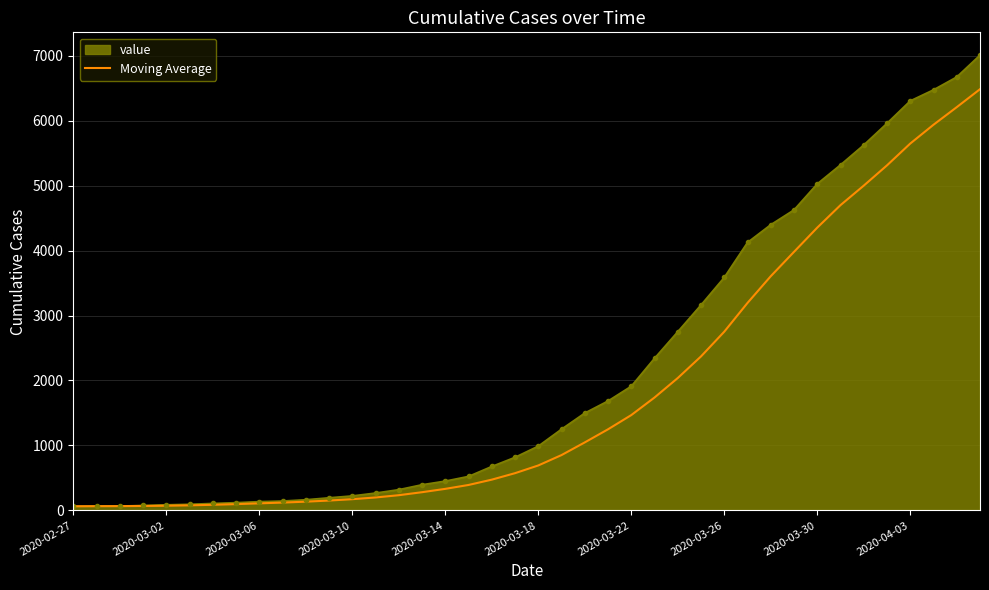

Which series has the largest total across all categories?

value